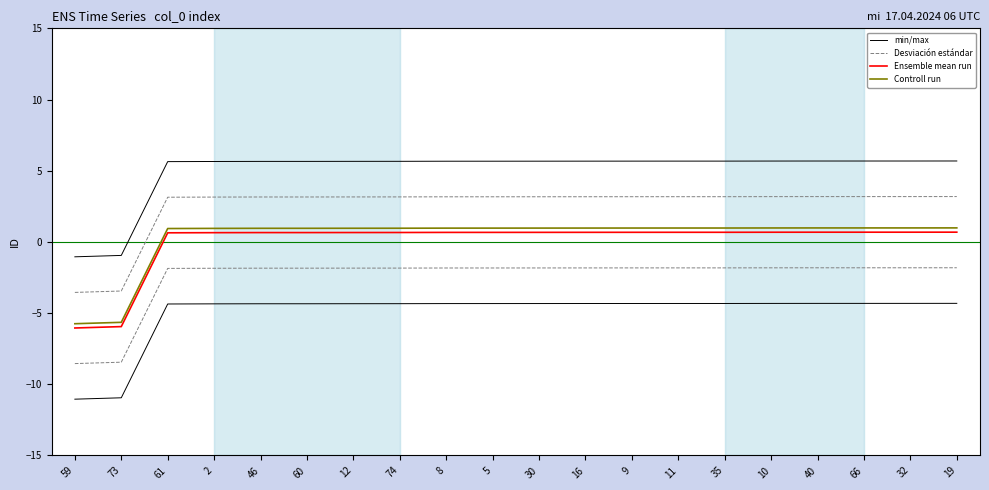

Reading right to left, transcribe all the data shown in this chart.

min/max: 19=5.7	32=5.7	66=5.7	40=5.7	10=5.7	35=5.7	11=5.7	9=5.7	16=5.7	30=5.7	5=5.7	8=5.7	74=5.7	12=5.7	60=5.7	46=5.7	2=5.6	61=5.6	73=-1.0	59=-1.0
Desviación estándar: 19=3.2	32=3.2	66=3.2	40=3.2	10=3.2	35=3.2	11=3.2	9=3.2	16=3.2	30=3.2	5=3.2	8=3.2	74=3.2	12=3.2	60=3.2	46=3.2	2=3.1	61=3.1	73=-3.5	59=-3.5
Ensemble mean run: 19=0.7	32=0.7	66=0.7	40=0.7	10=0.7	35=0.7	11=0.7	9=0.7	16=0.7	30=0.7	5=0.7	8=0.7	74=0.7	12=0.7	60=0.7	46=0.7	2=0.6	61=0.6	73=-6.0	59=-6.0
Controll run: 19=1.0	32=1.0	66=1.0	40=1.0	10=1.0	35=1.0	11=1.0	9=1.0	16=1.0	30=1.0	5=1.0	8=1.0	74=1.0	12=1.0	60=1.0	46=1.0	2=0.9	61=0.9	73=-5.7	59=-5.7